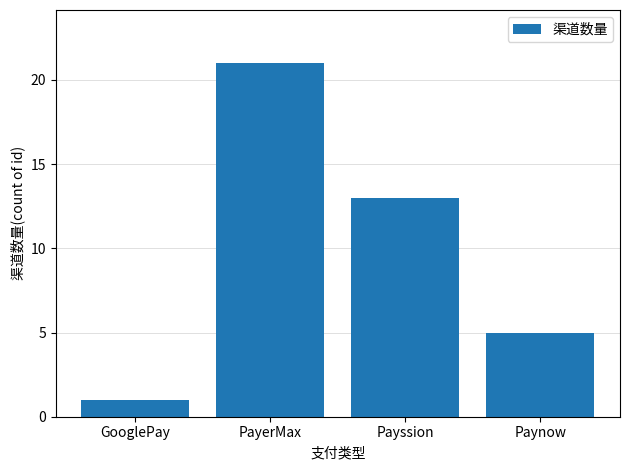

Which has a higher value, PayerMax or Payssion?

PayerMax